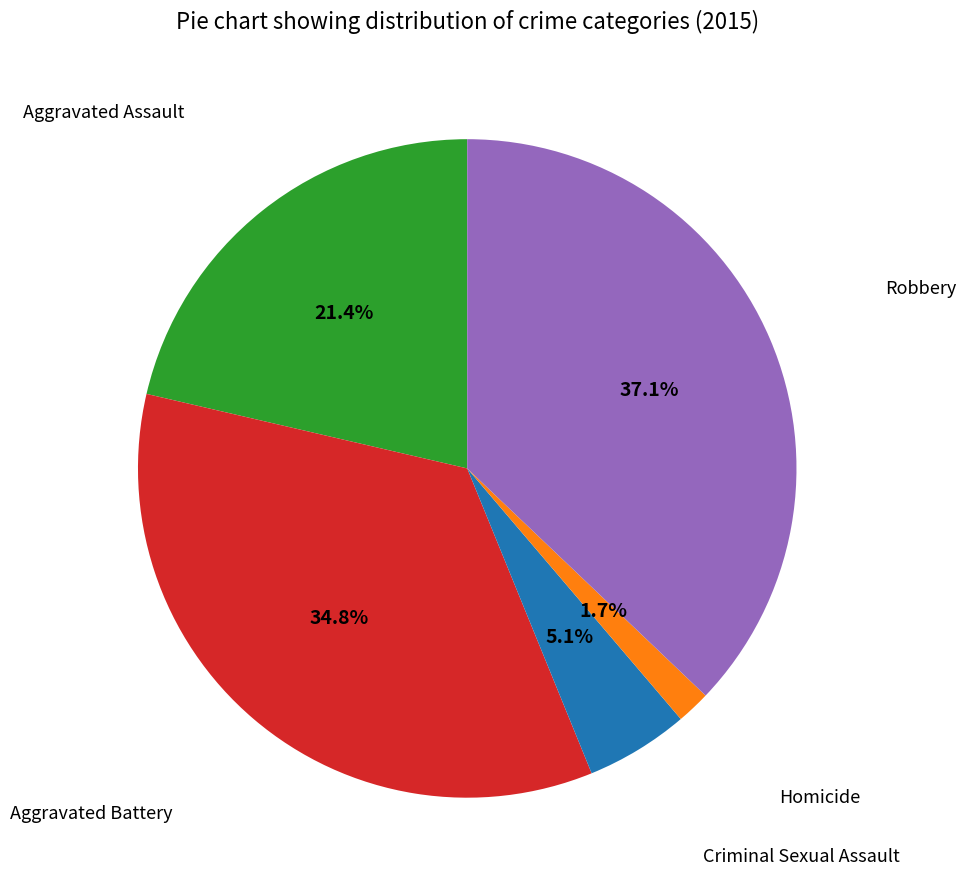

To the nearest percent, what is the average slice percentage?

20%